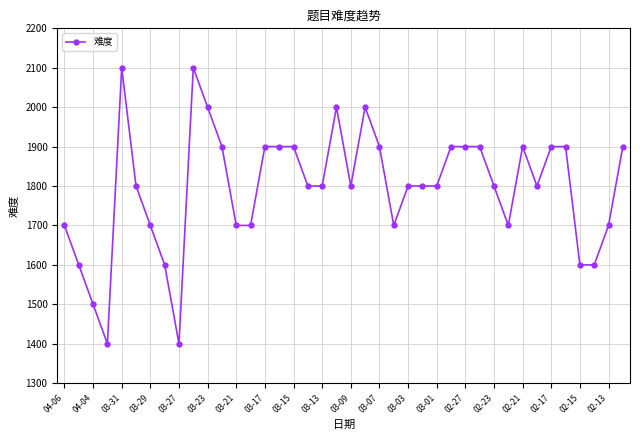

What is the value of the 9th point from the left?

1400